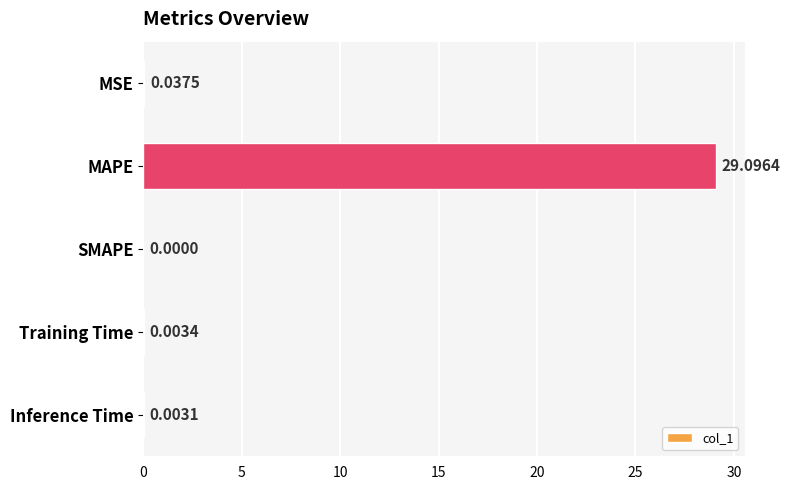

Which label corresponds to the largest value in the chart?

MAPE